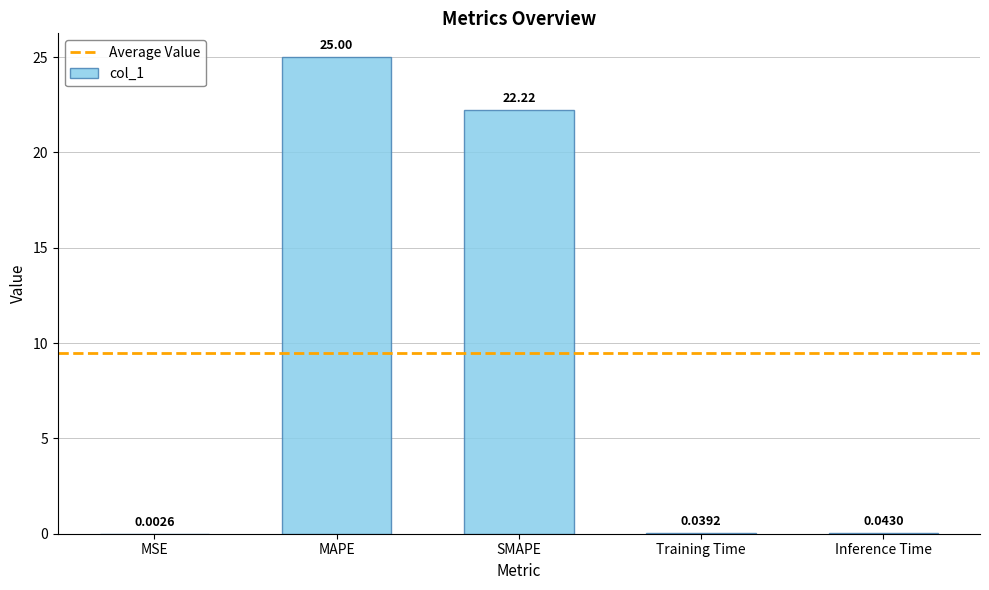

Are the bars grouped side by side (vs. stacked)?

No